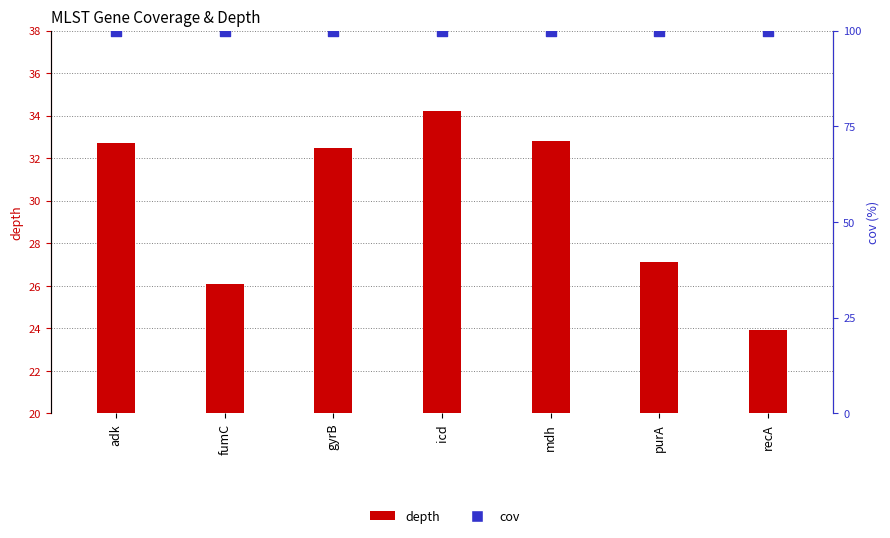

Which series has the largest Y range (max minus min)?

depth